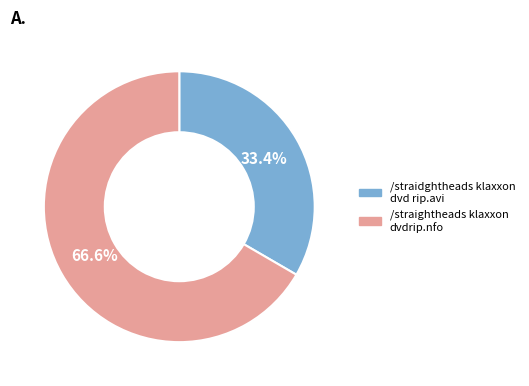

Which slice is the largest?

/straightheads klaxxon dvdrip.nfo